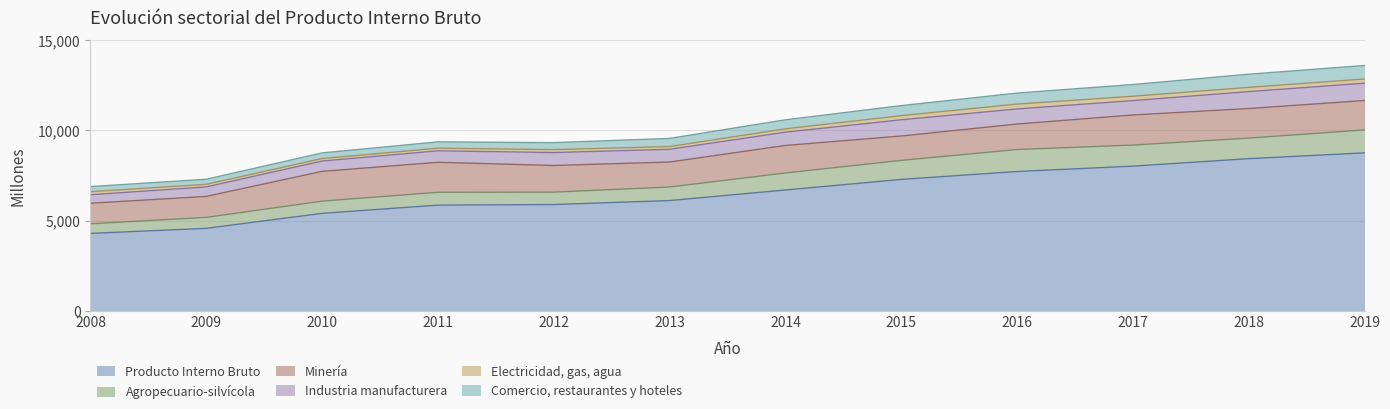

What is the spread (max minus min) of values at 2011?

5711